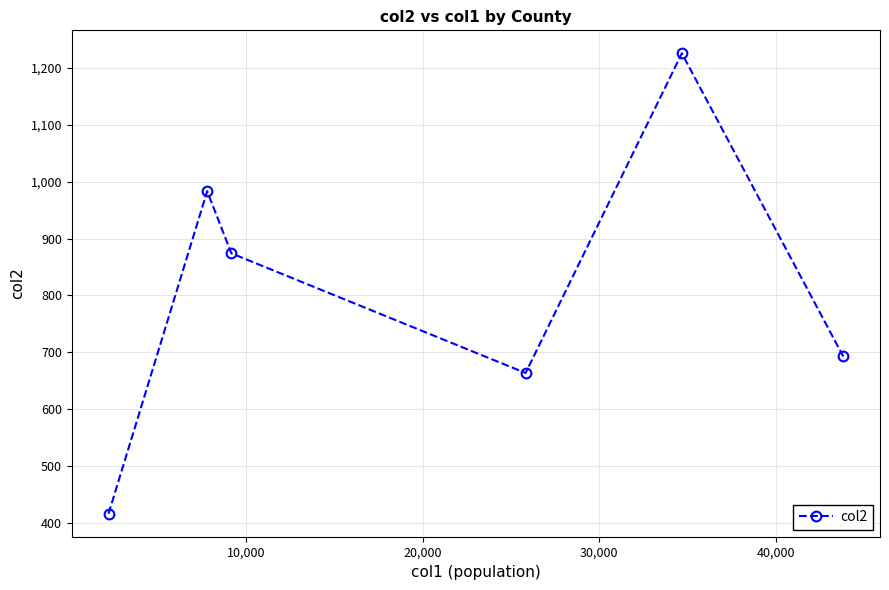

What is the average value?

809